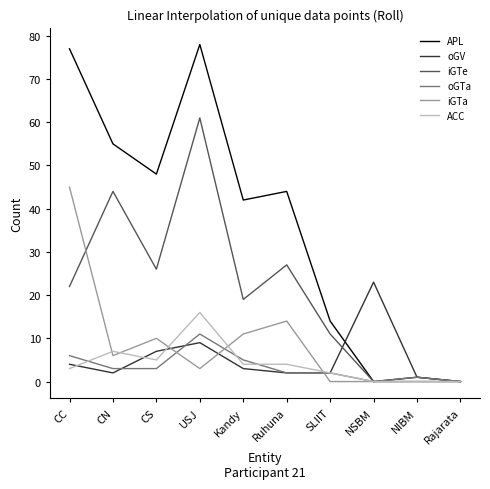

What is the greatest value displayed?

78